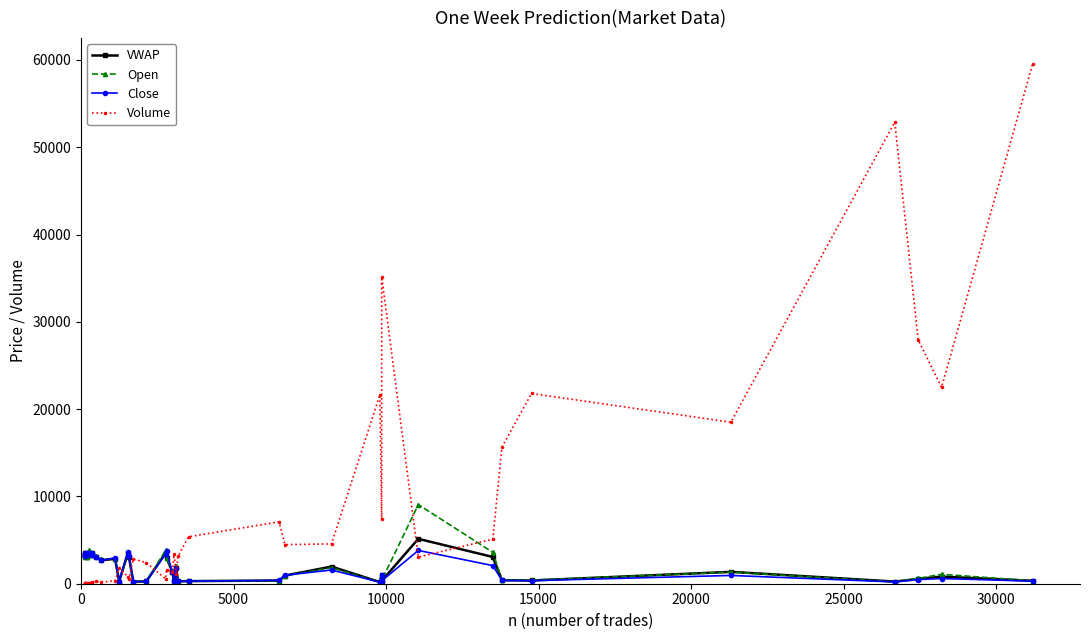

Which series has the largest range (max minus min)?

Volume